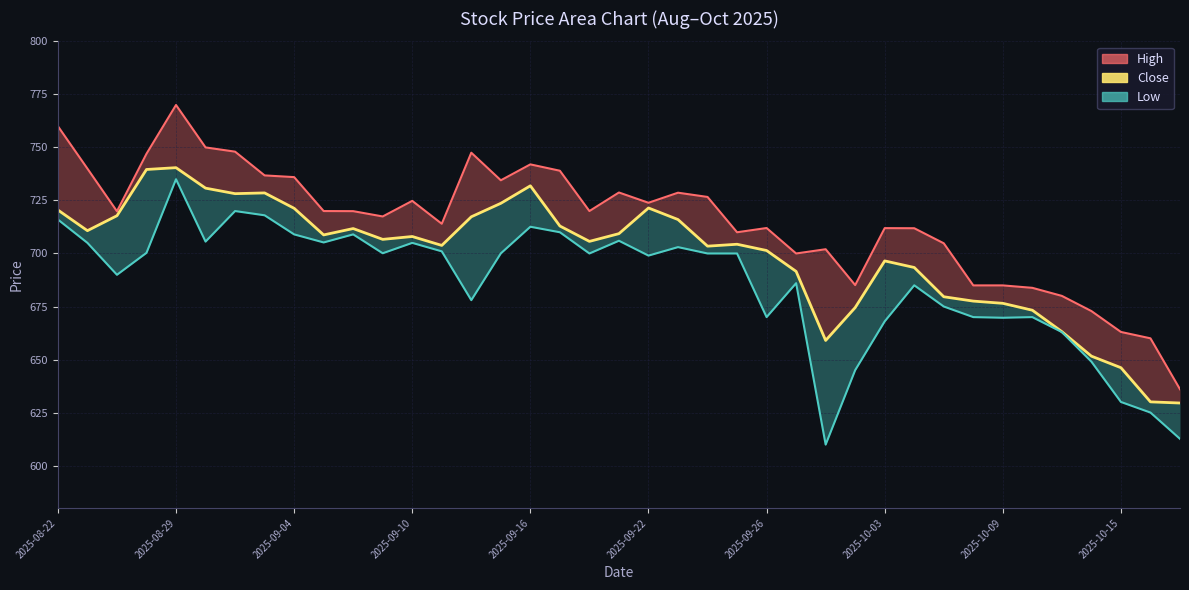

Between 12 and 23, which series saw the biggest shift?

High_line